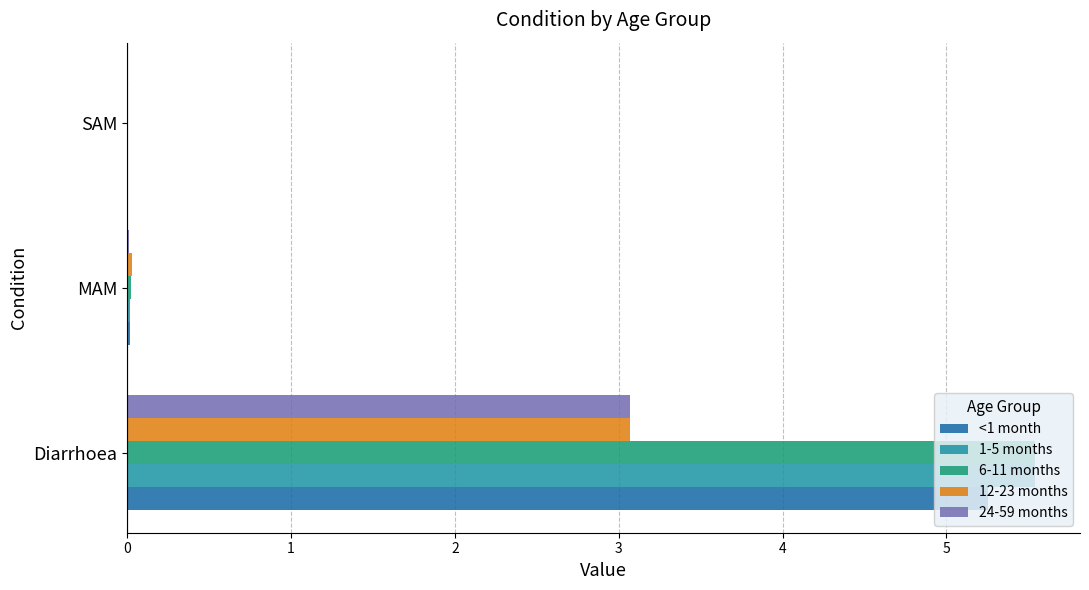

Count the number of data series in this chart.

5